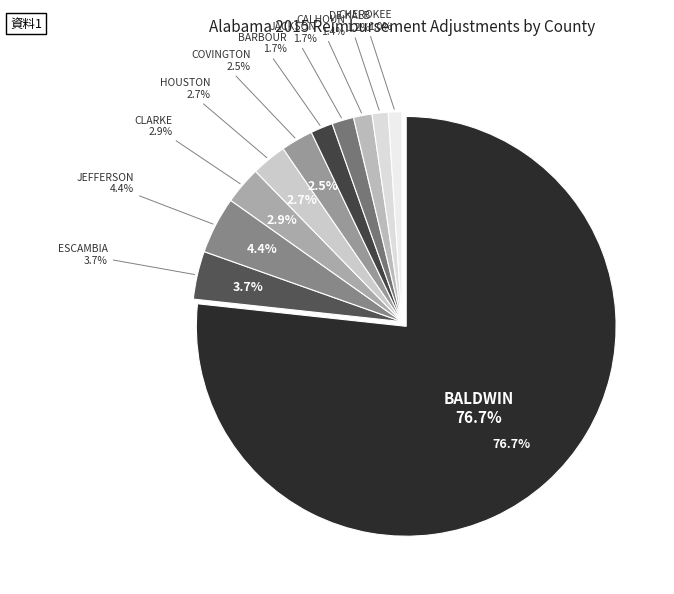

Which slice is the largest?

BALDWIN